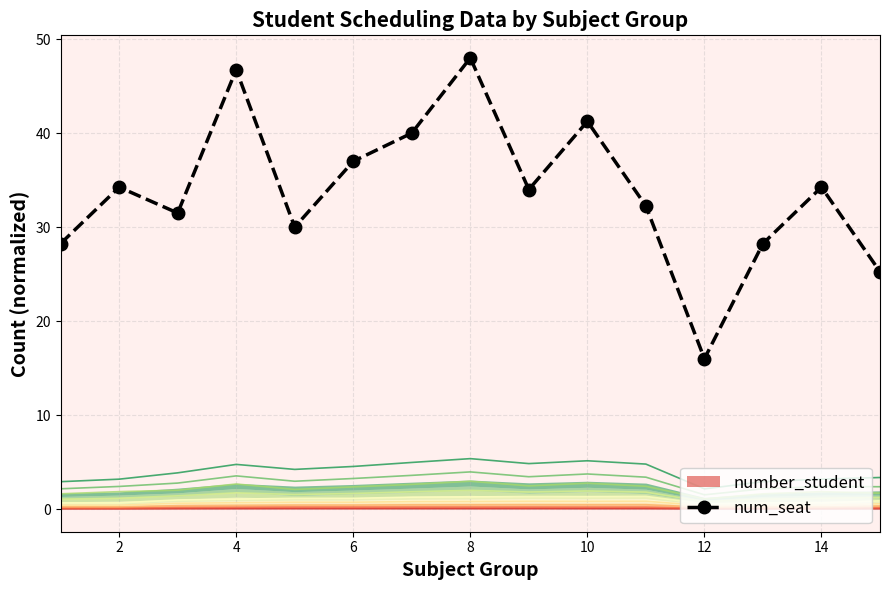

In num_seat, how many points are higher than both neighbors (excluding endpoints)?

5